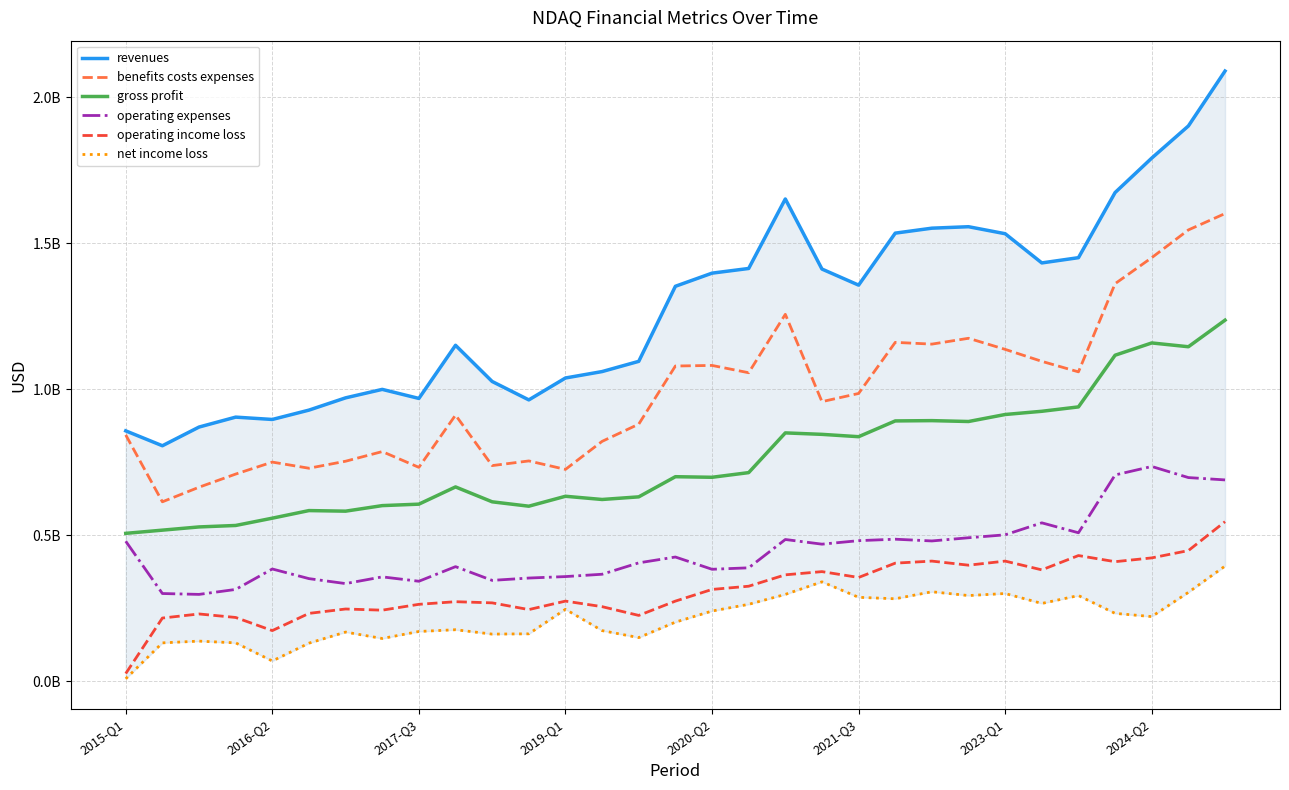

How many lines are shown in the chart?

6